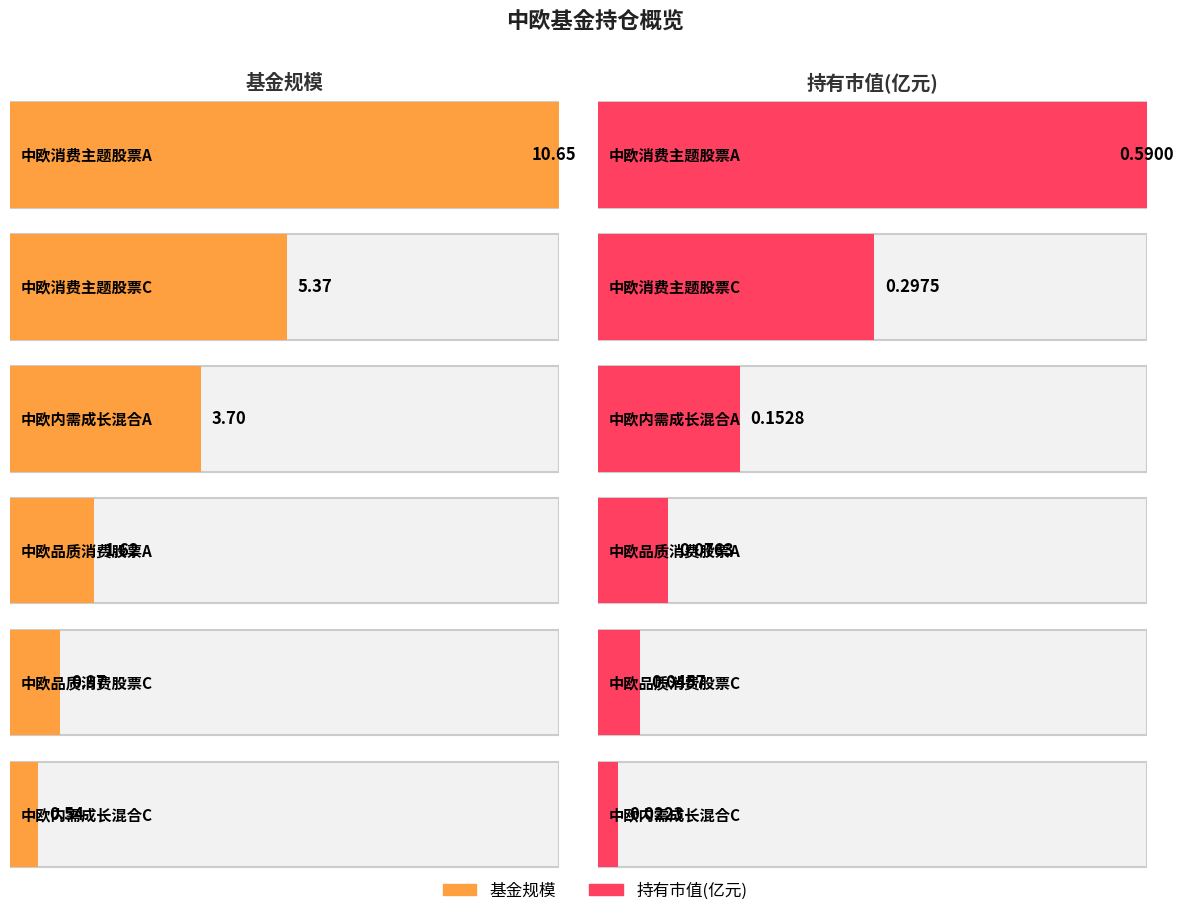

Count the number of categories in the chart.

6